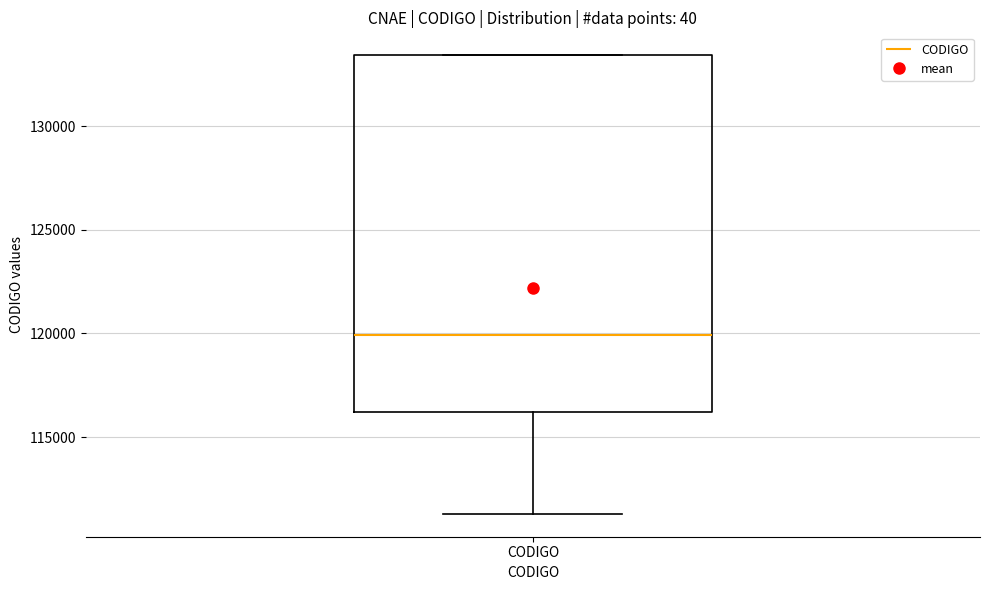

Read this box plot against the y-axis: the position of the median line, the range covered by the box, and the ends of both whiskers. The values are not printed on the chart, so give them approximately, as read against the axis.

median 120000, box 116000 to 133500, whiskers 111500 to 133500